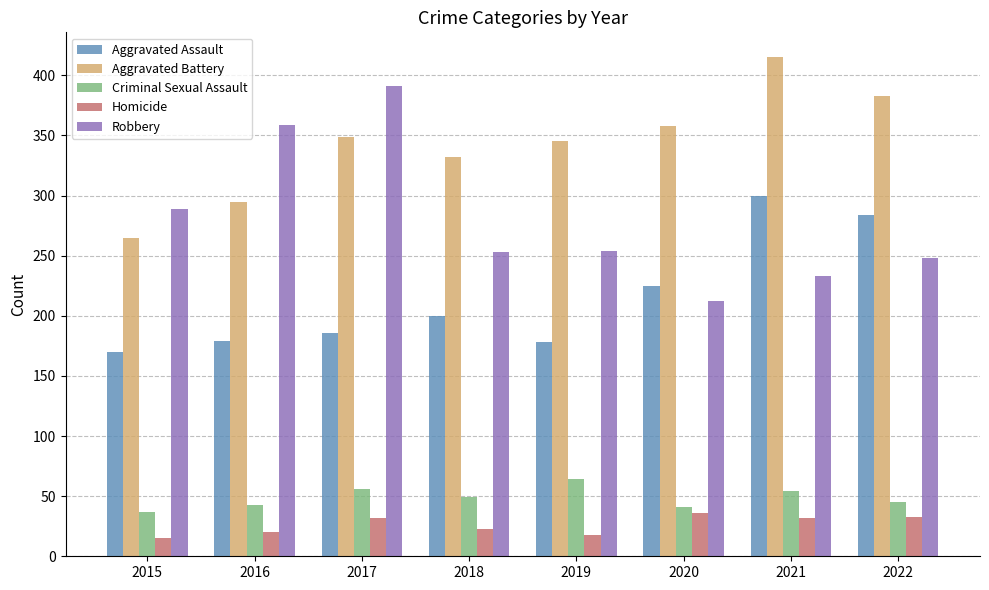

The Aggravated Assault series shows 179 at 2016. True or false?

True